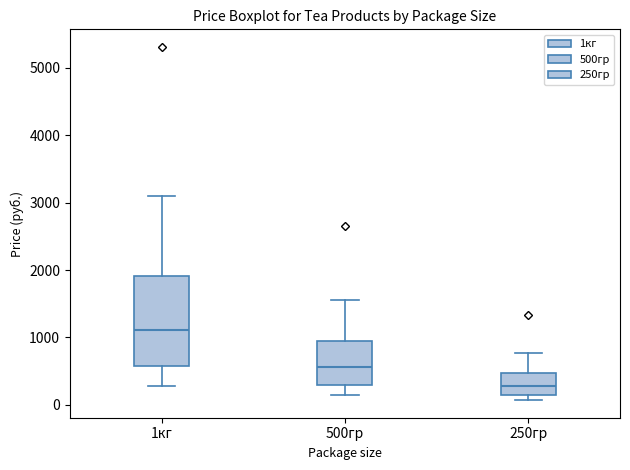

Reading left to right, read every box against the y-axis: the position of its median line, the range the box covers, and the ends of its whiskers. The values are not printed on the chart, so give them approximately, as read against the axis.

1кг: median 1100, box 600 to 1900, whiskers 300 to 3100
500гр: median 600, box 300 to 1000, whiskers 100 to 1600
250гр: median 300, box 100 to 500, whiskers 100 (just below the box's lower edge) to 800